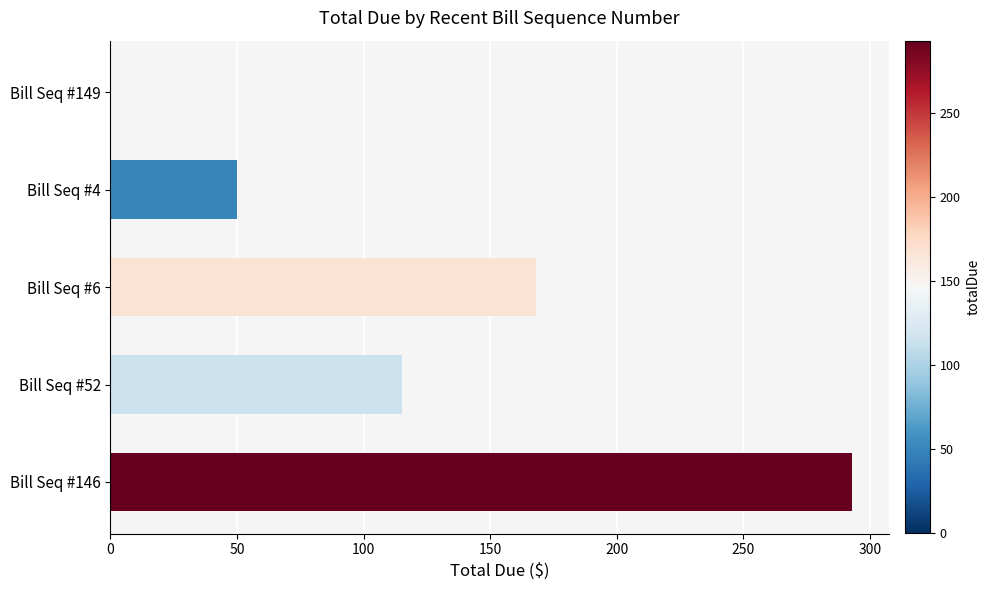

What is the sum of the values at Bill Seq #6 and Bill Seq #149?

168.1